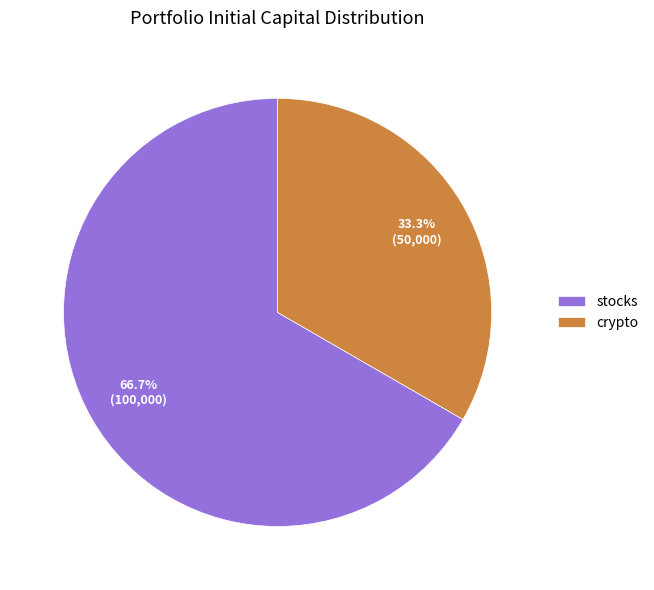

What percentage is NOT represented by crypto?

66.7%